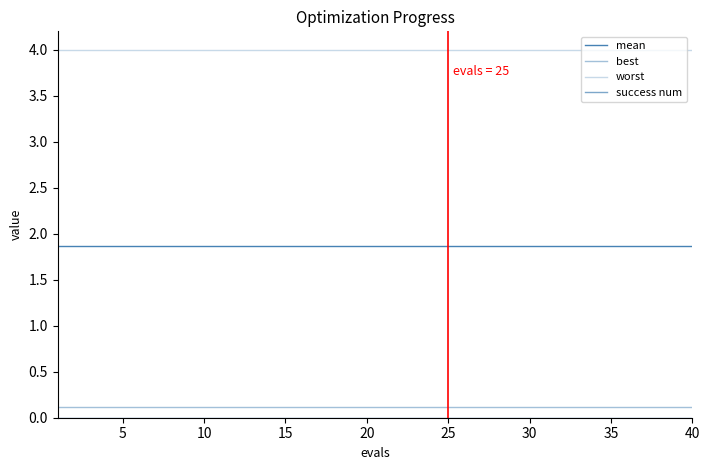

What is the label of the 7th point from the right?

33